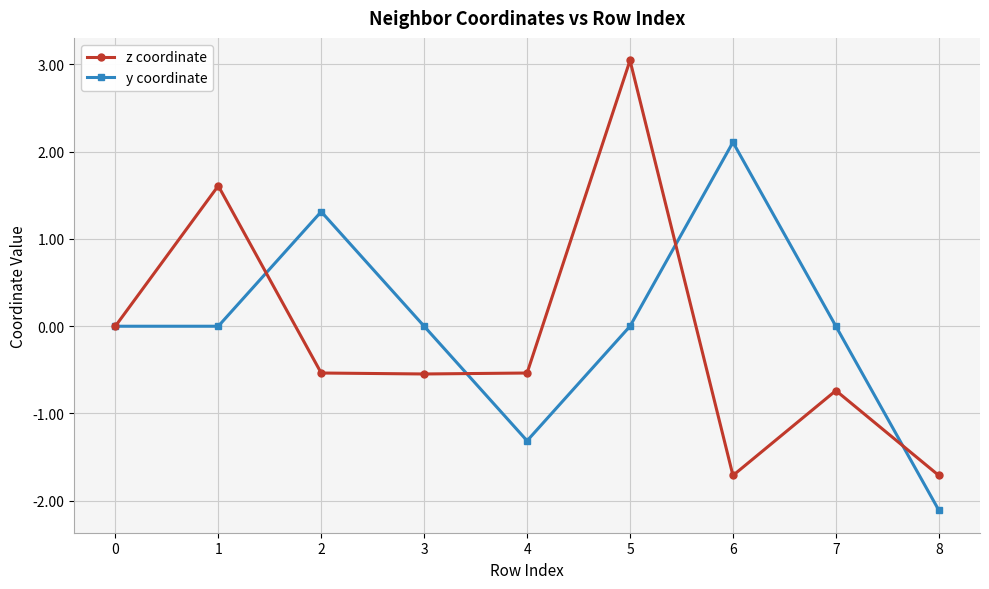

What is the difference between the second highest and second lowest values in the y coordinate series?

2.6